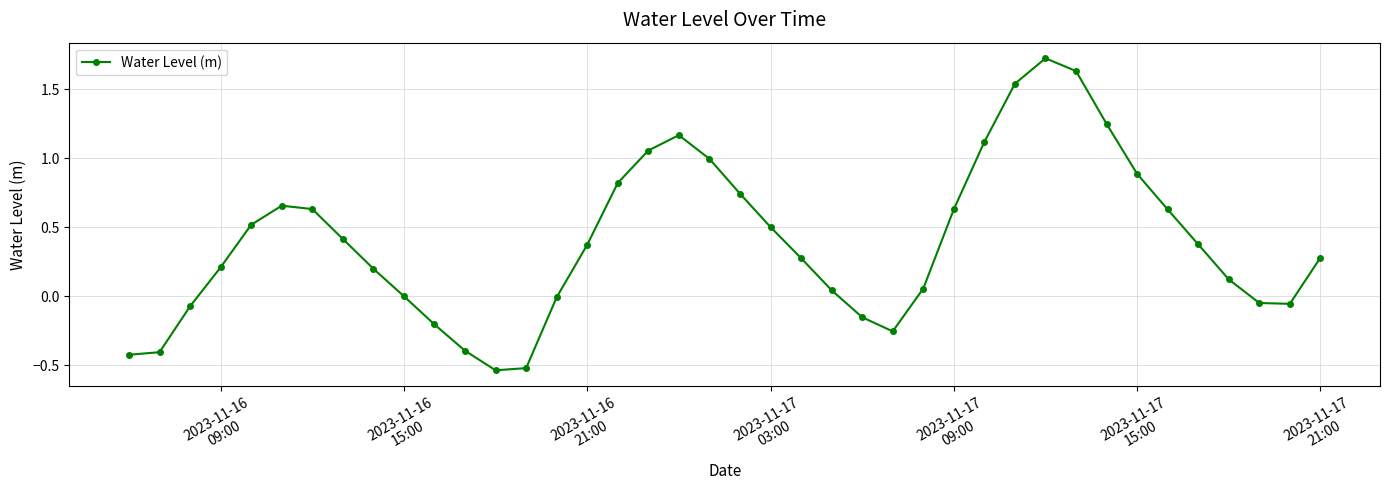

How many interior local peaks (higher than both neighbors) does the data have?

3